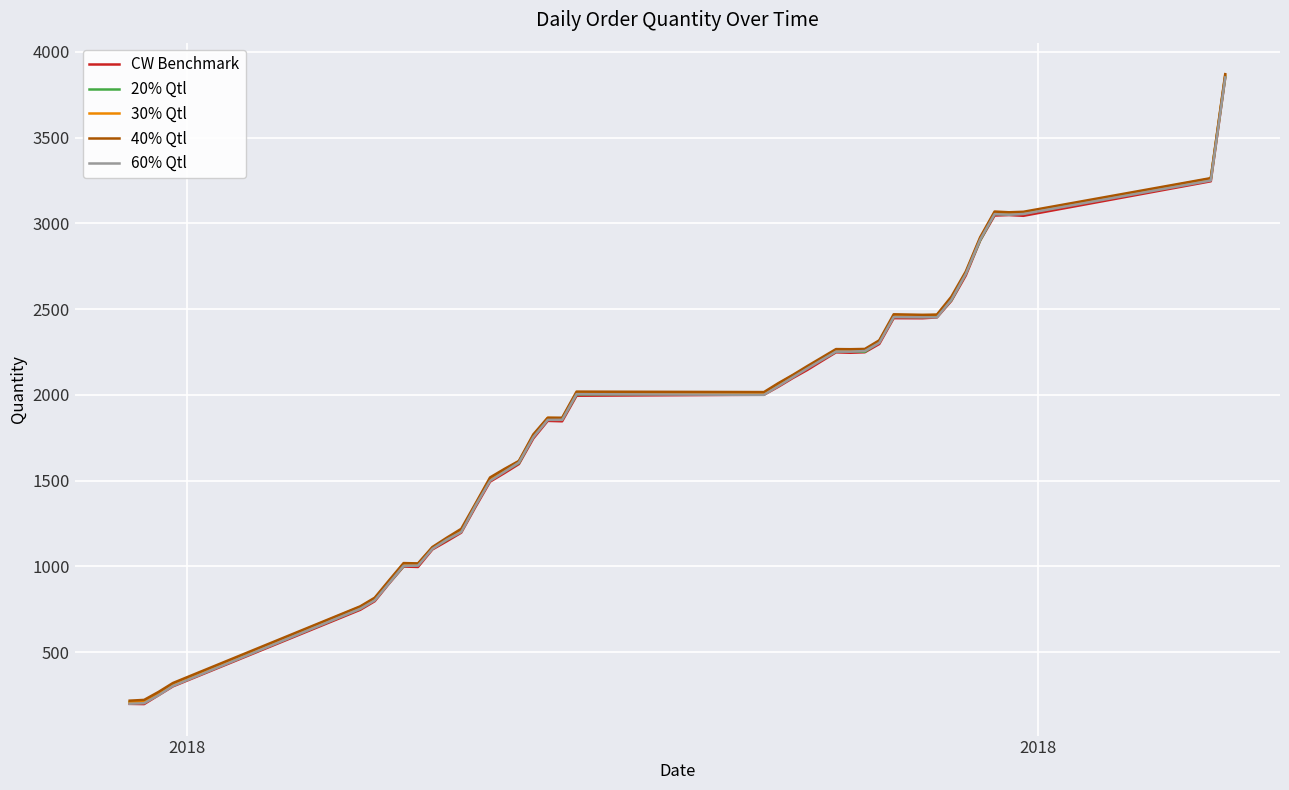

What is the lowest value of the CW Benchmark series?

197.7